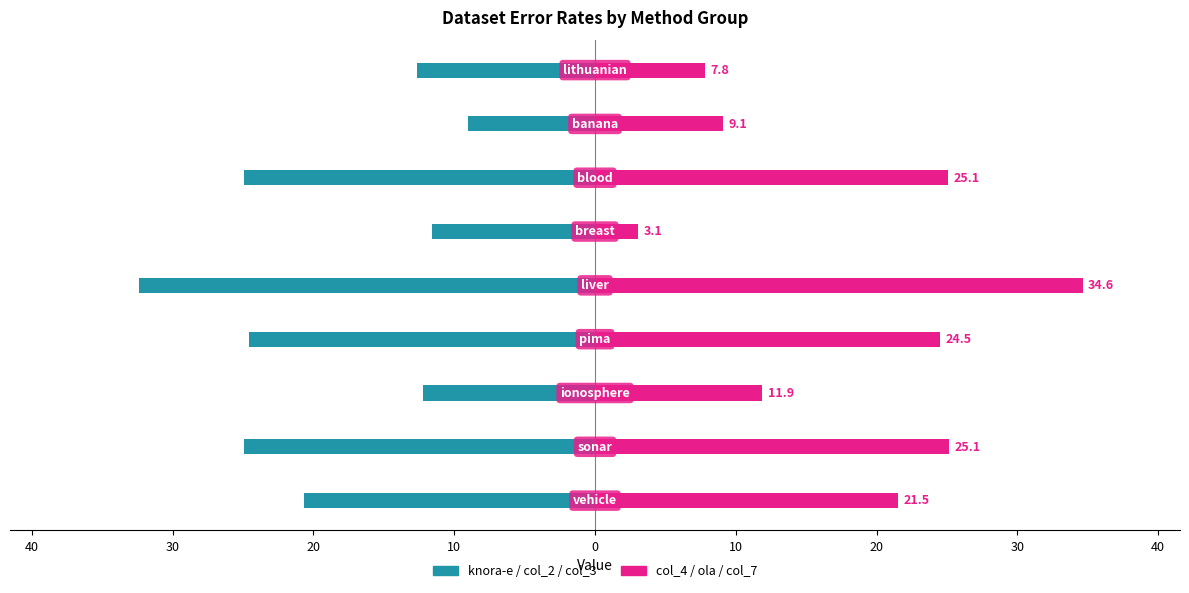

How many groups of bars are there?

9